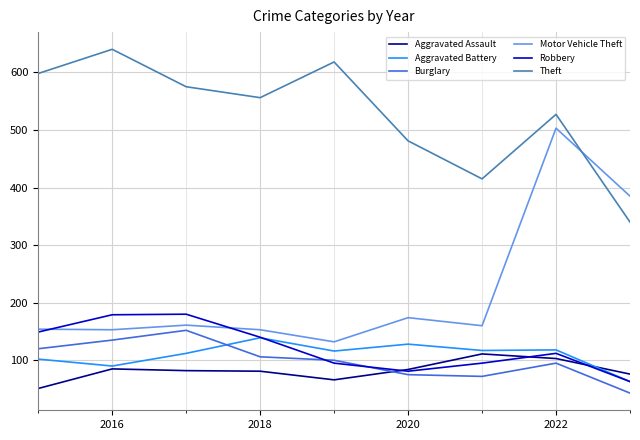

At how many categories does at least one series exceed 184?

9